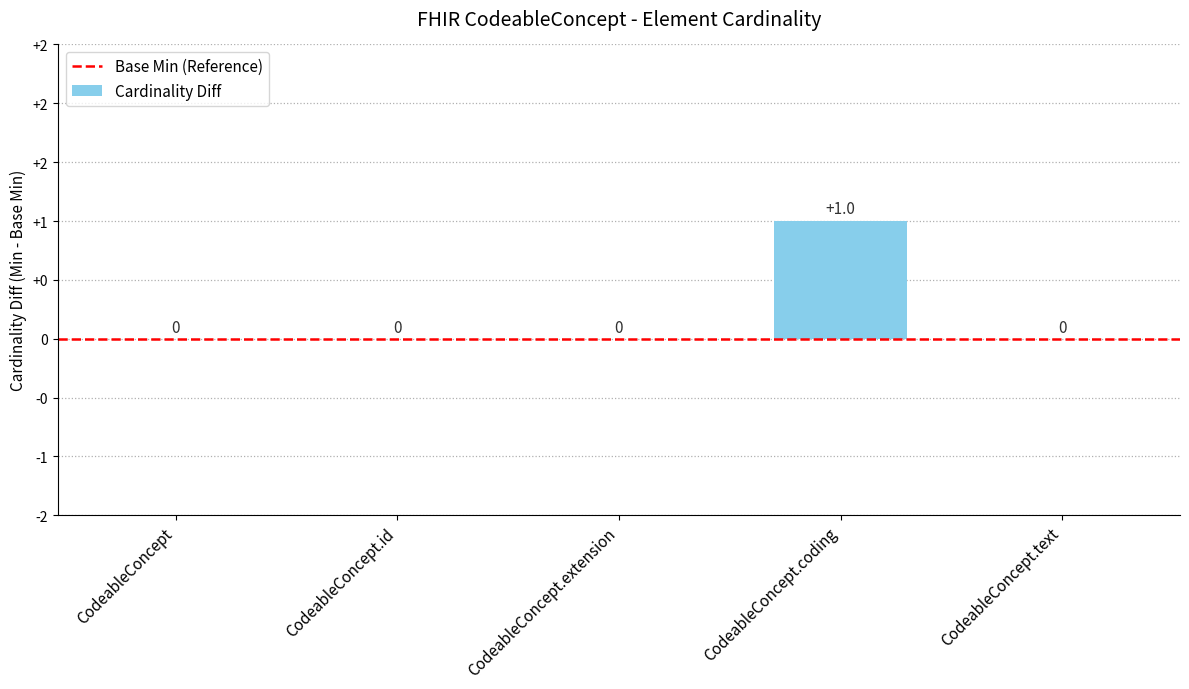

What is the label of the 5th bar from the left?

CodeableConcept.text